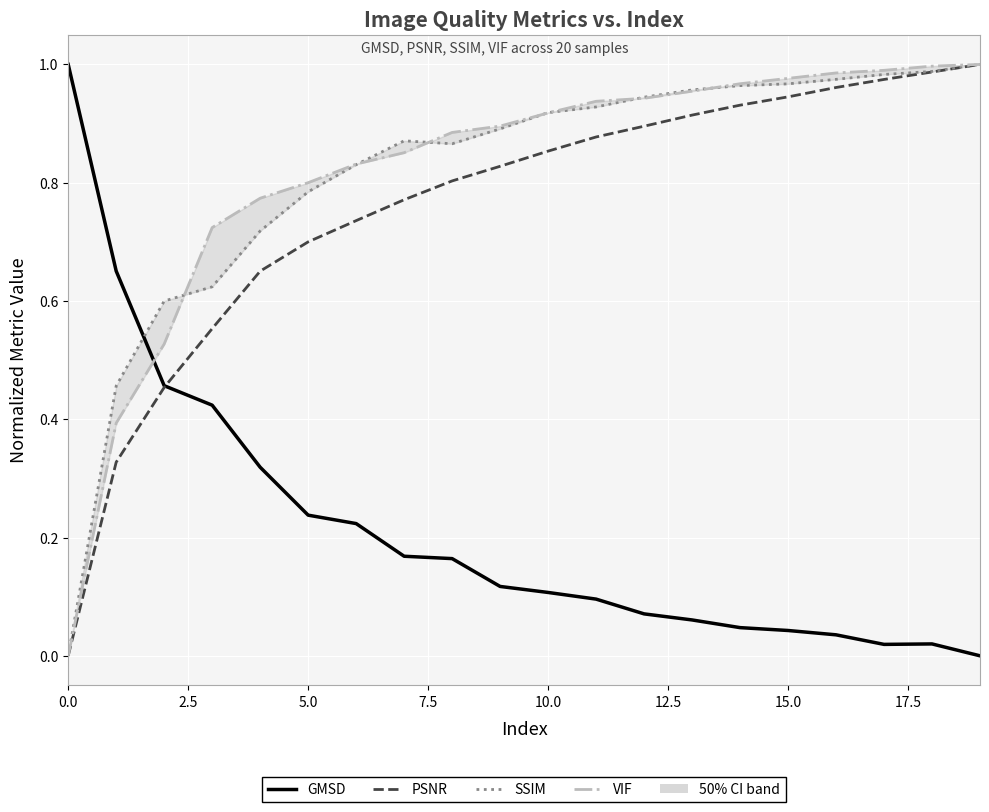

How many positive values does the SSIM series have?

19